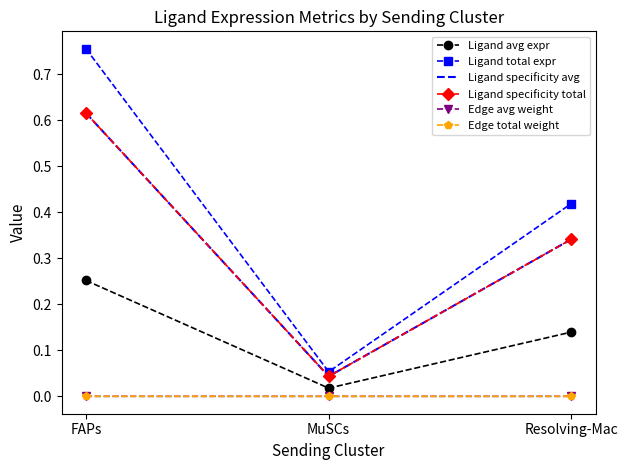

Reading left to right, transcribe all the data shown in this chart.

Ligand avg expr: FAPs=0.3	MuSCs=0.0	Resolving-Mac=0.1
Ligand total expr: FAPs=0.8	MuSCs=0.1	Resolving-Mac=0.4
Ligand specificity avg: FAPs=0.6	MuSCs=0.0	Resolving-Mac=0.3
Ligand specificity total: FAPs=0.6	MuSCs=0.0	Resolving-Mac=0.3
Edge avg weight: FAPs=0.0	MuSCs=0.0	Resolving-Mac=0.0
Edge total weight: FAPs=0.0	MuSCs=0.0	Resolving-Mac=0.0